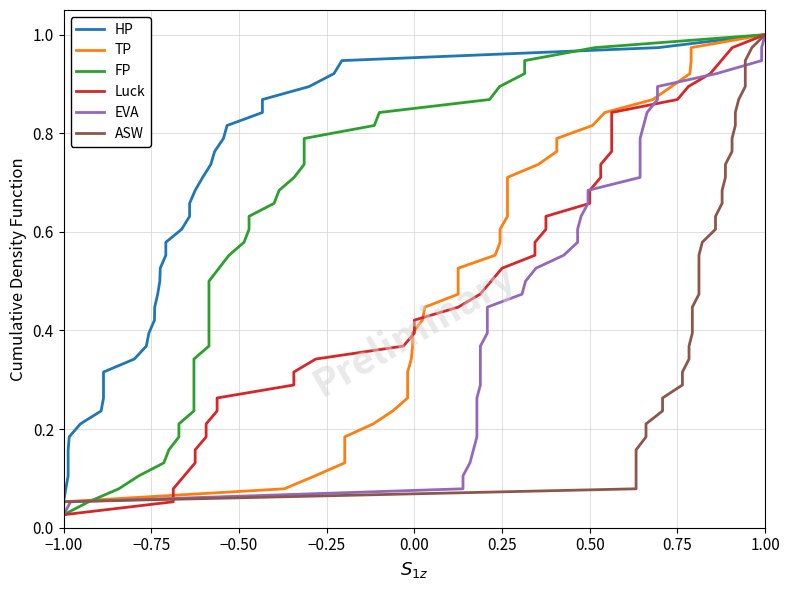

True or false: HP and Luck cross at least once.

False